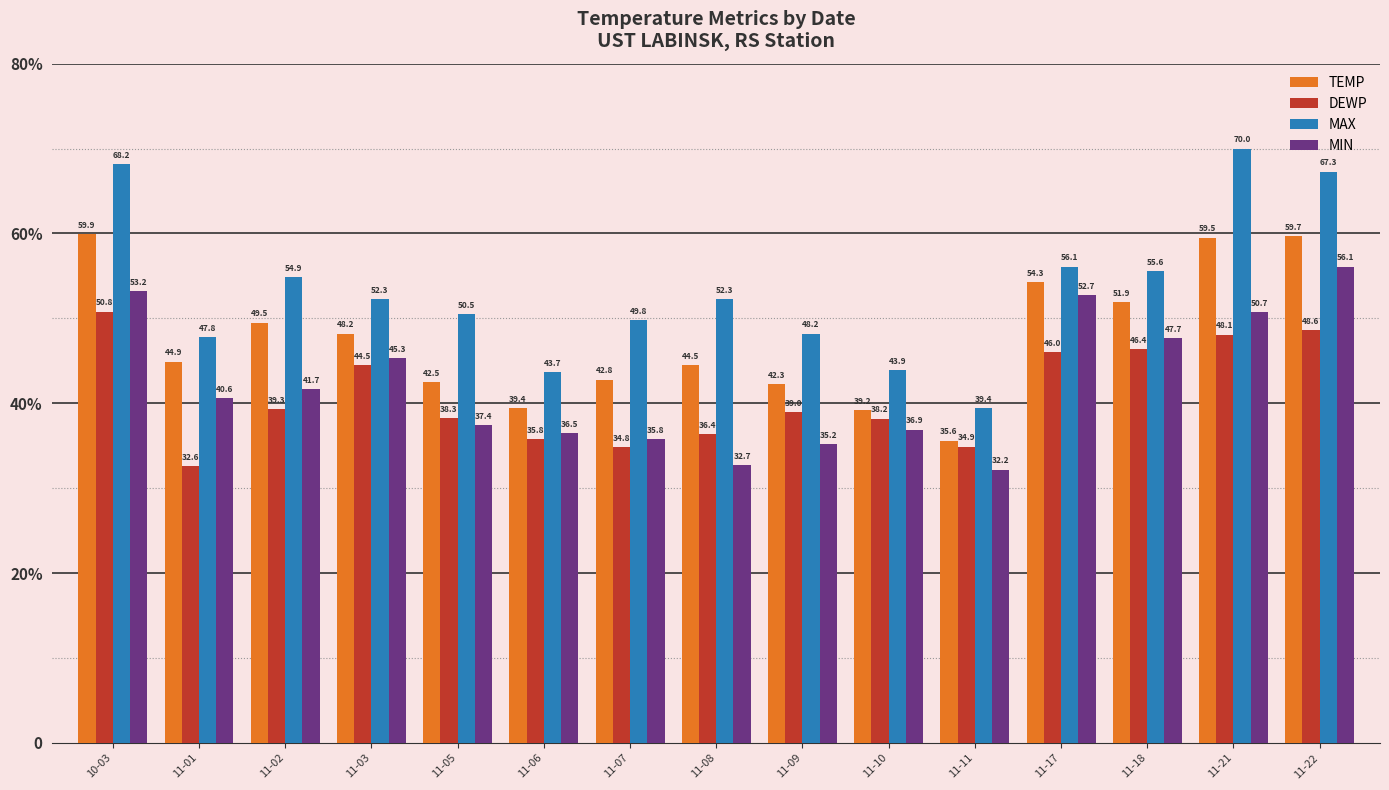

What is the maximum value shown in the chart?

70.0